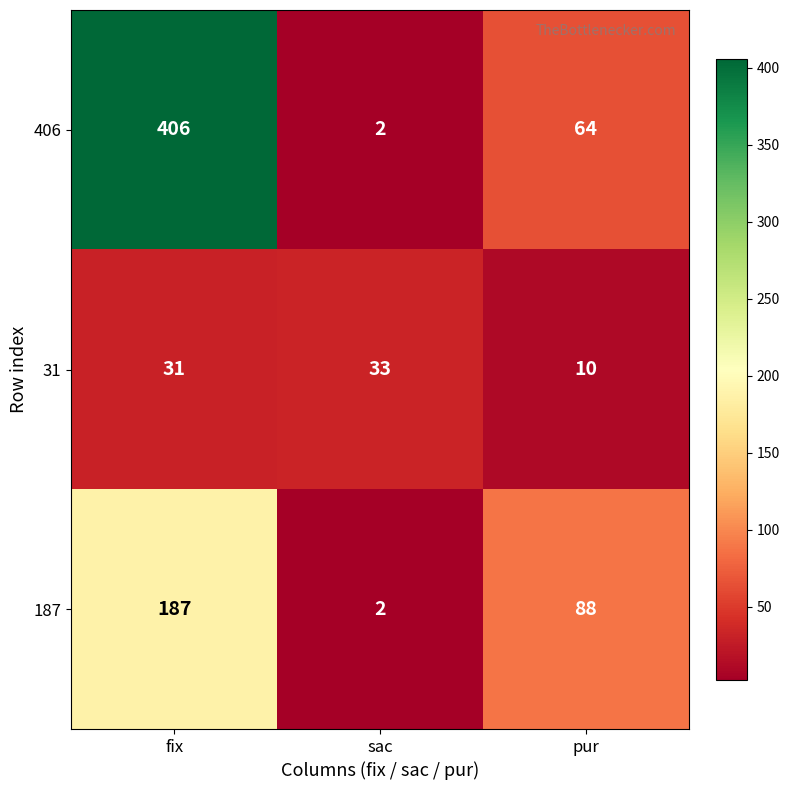

List the labels in order of 187 value, largest first.

fix, pur, sac